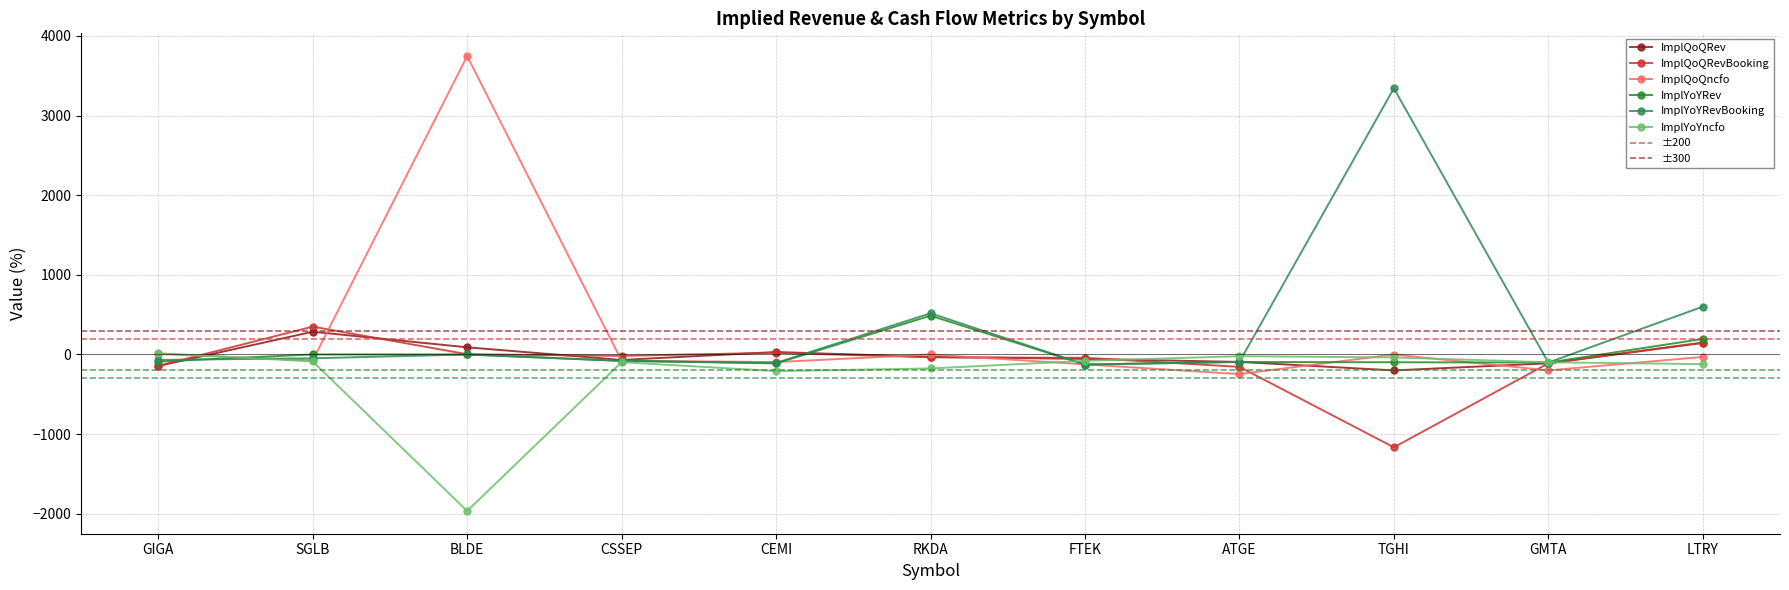

True or false: ImplQoQRev and ImplYoYRev intersect in this chart.

True